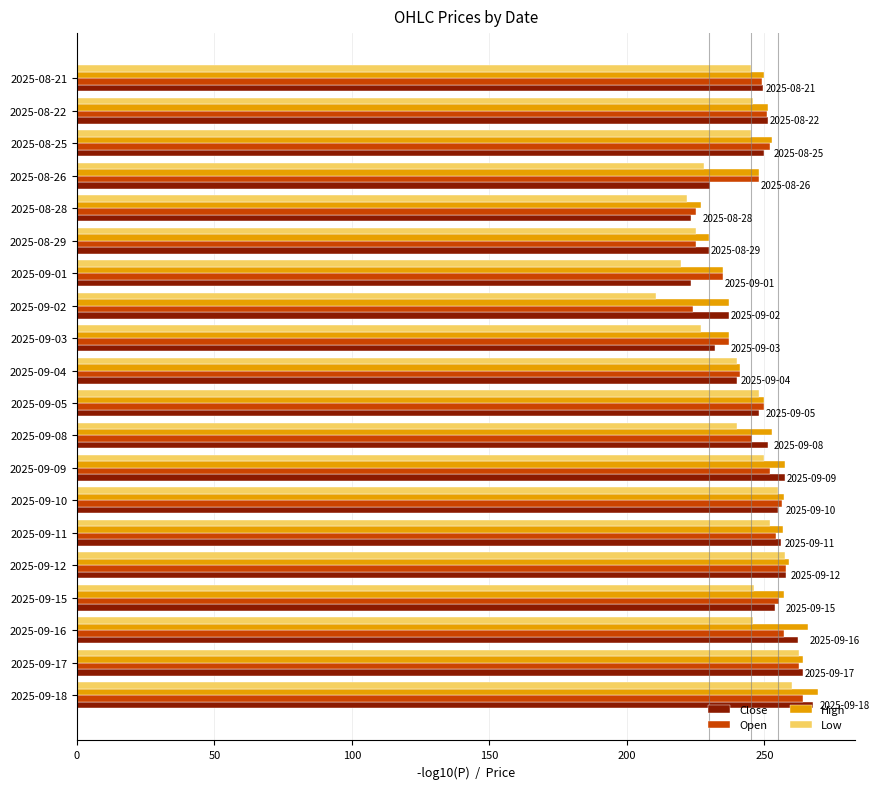

What is the difference between the maximum and minimum values in the Close series?

44.7